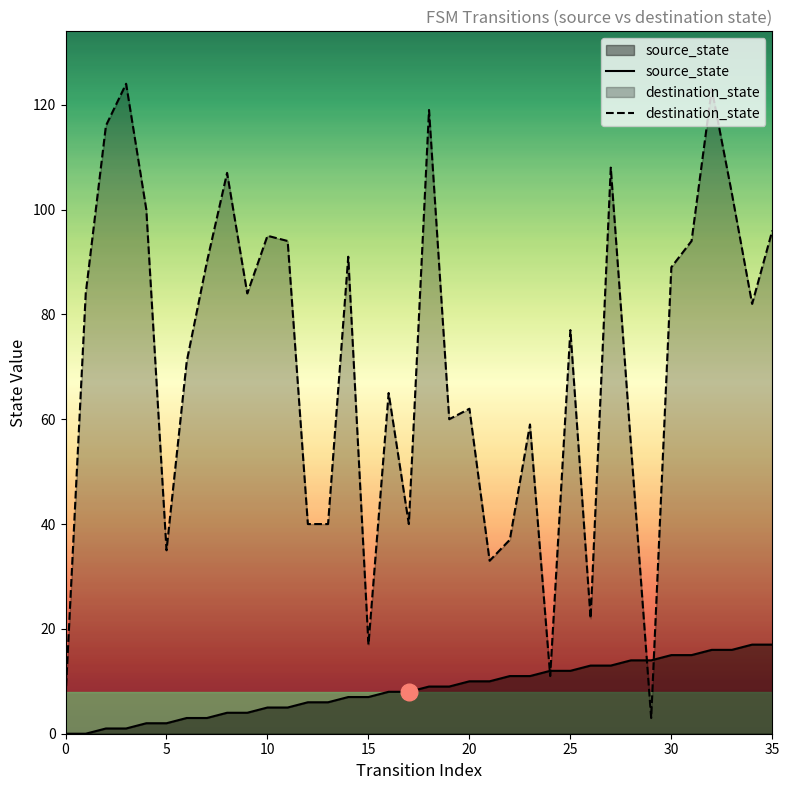

True or false: destination_state and source_state intersect in this chart.

True